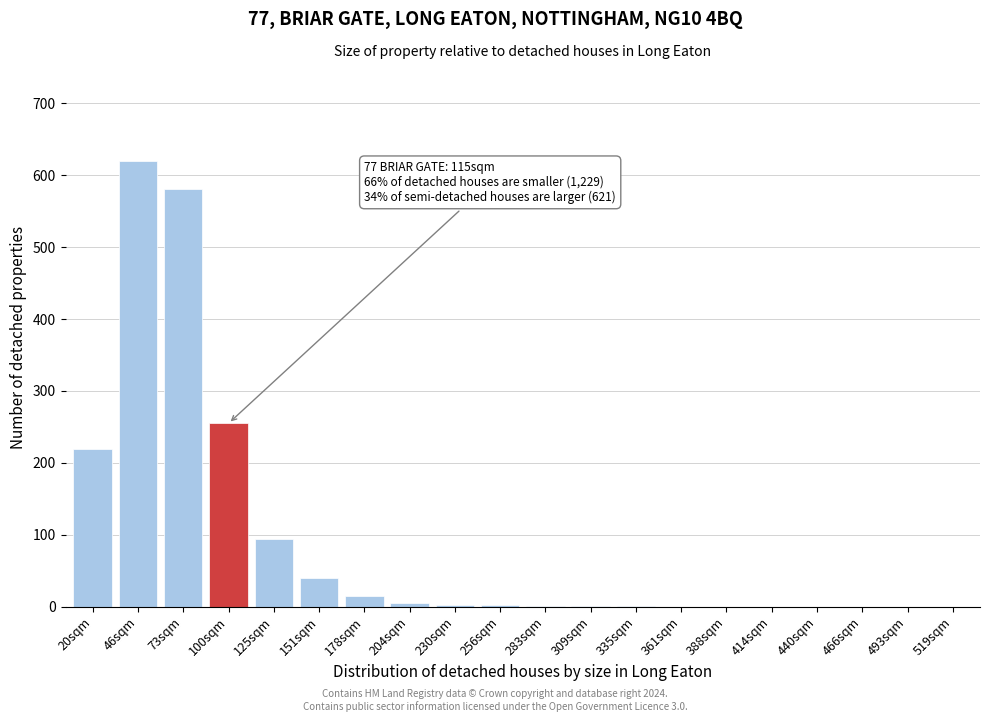

Where is the data nearest to the value 310?

100sqm